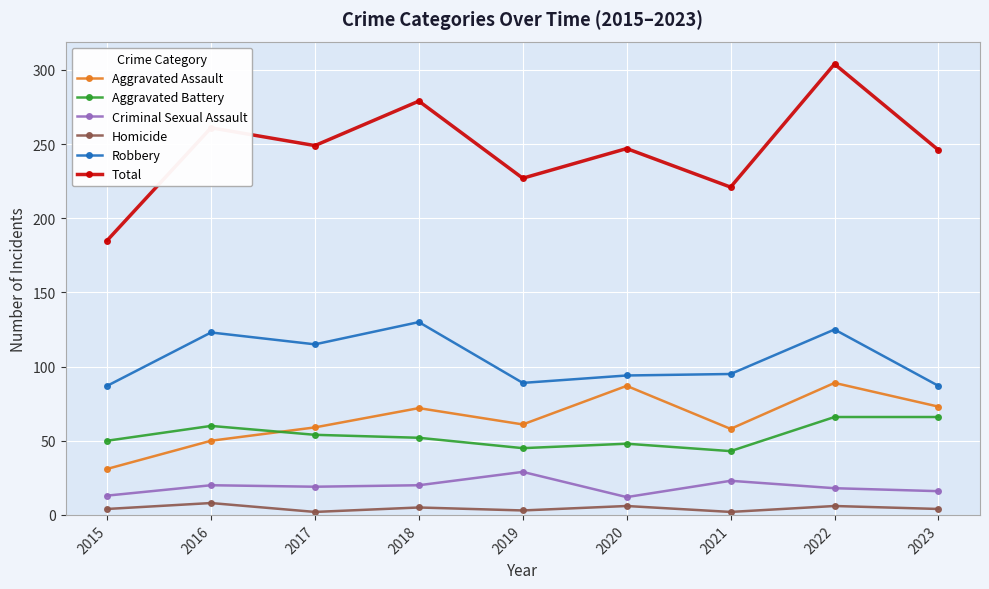

Which category has the highest value in the Robbery series?

2018